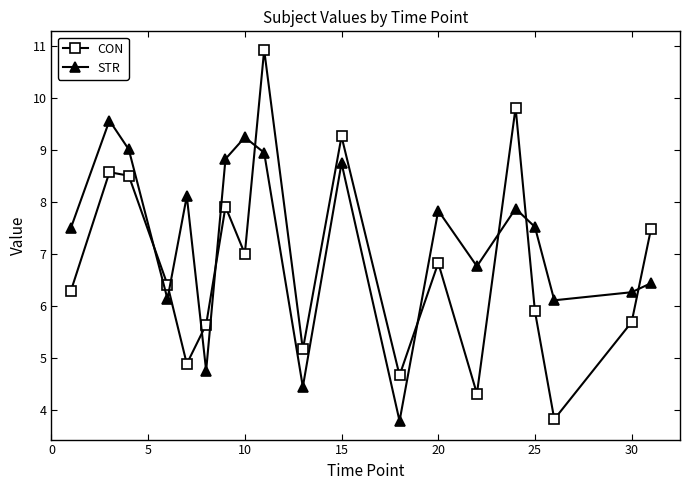

True or false: STR has more than 1 interior local peaks.

True